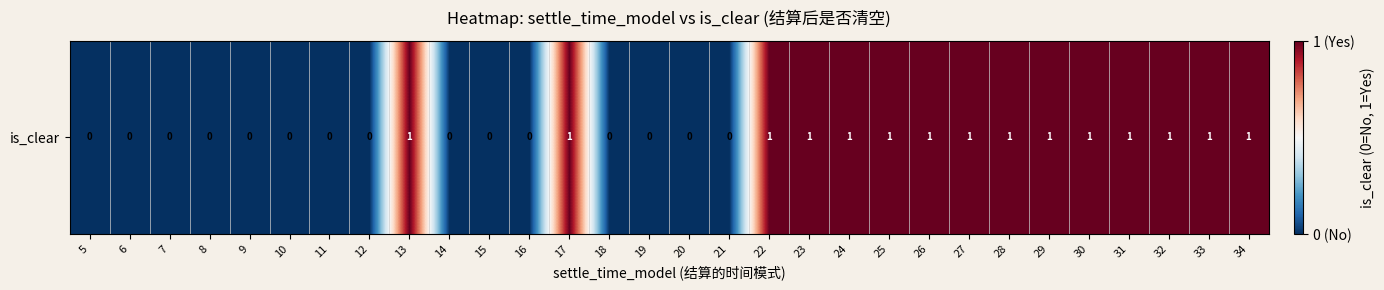

Reading right to left, list all the values displayed in this chart.

34=1	33=1	32=1	31=1	30=1	29=1	28=1	27=1	26=1	25=1	24=1	23=1	22=1	21=0	20=0	19=0	18=0	17=1	16=0	15=0	14=0	13=1	12=0	11=0	10=0	9=0	8=0	7=0	6=0	5=0